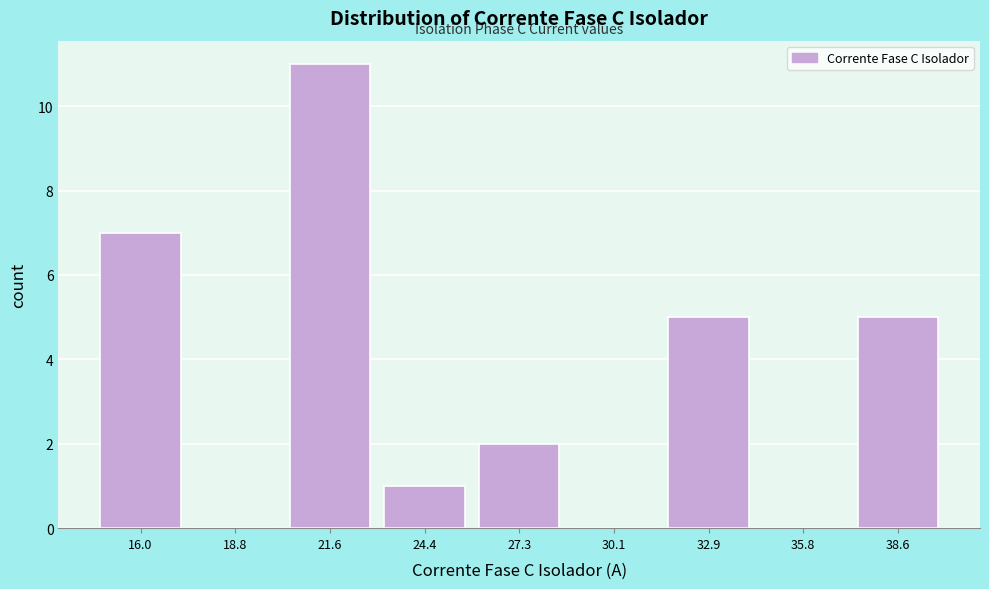

Reading left to right, transcribe this chart: for each bar, give the range it covers on the x-axis and its height. Neither the bar edges nor the heights are printed on the chart, so give them approximately, as read against the axes.

14.5 to 17.5: 7
17.5 to 20.0: 0
20.0 to 23.0: 11
23.0 to 26.0: 1
26.0 to 28.5: 2
28.5 to 31.5: 0
31.5 to 34.5: 5
34.5 to 37.0: 0
37.0 to 40.0: 5